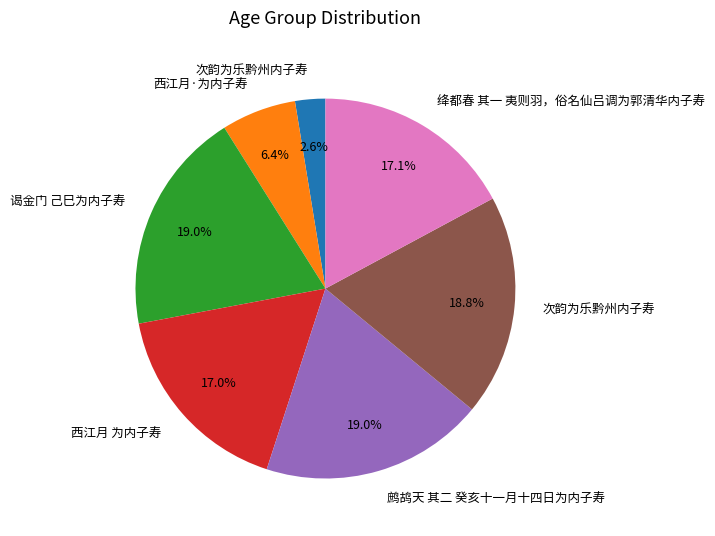

Does any single category account for the majority?

No